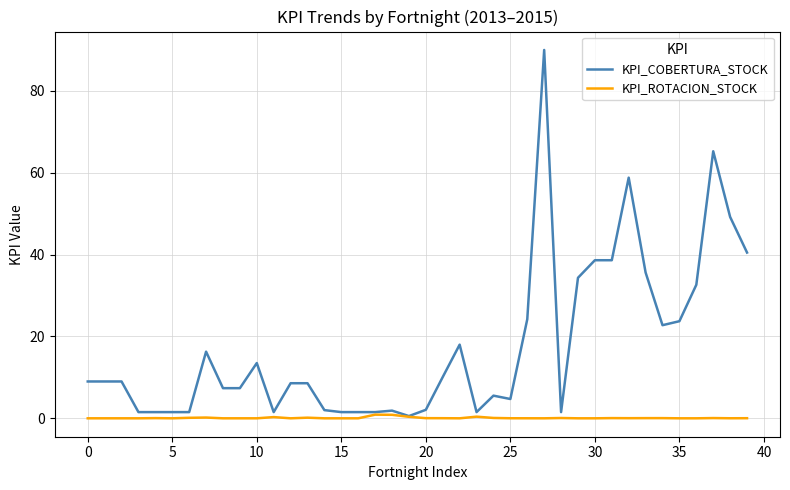

What are all the series names shown in the legend?

KPI_COBERTURA_STOCK, KPI_ROTACION_STOCK